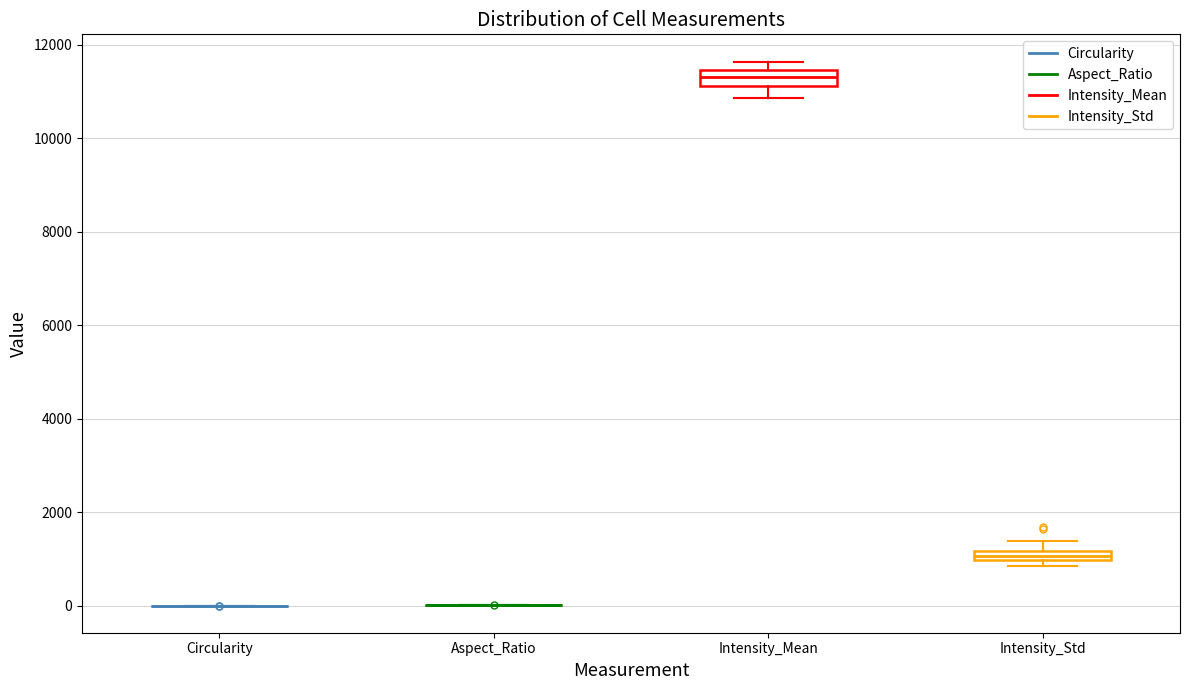

Where is the upper edge of the box for Intensity_Mean on the y-axis? The values are not printed on the chart, so give them approximately, as read against the axis.

11400